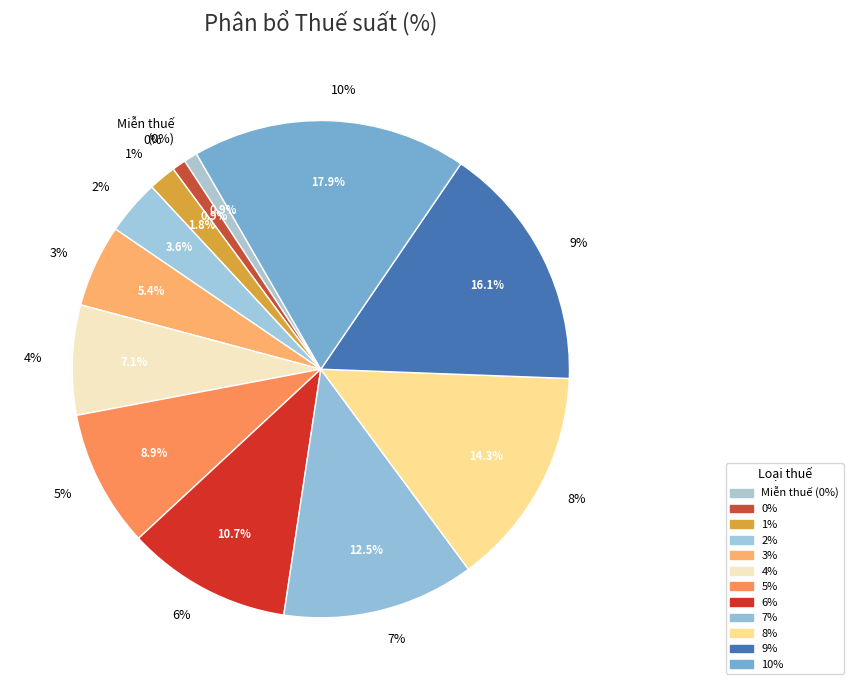

Combined, do 0.03% and 0.01% account for over 50%?

No